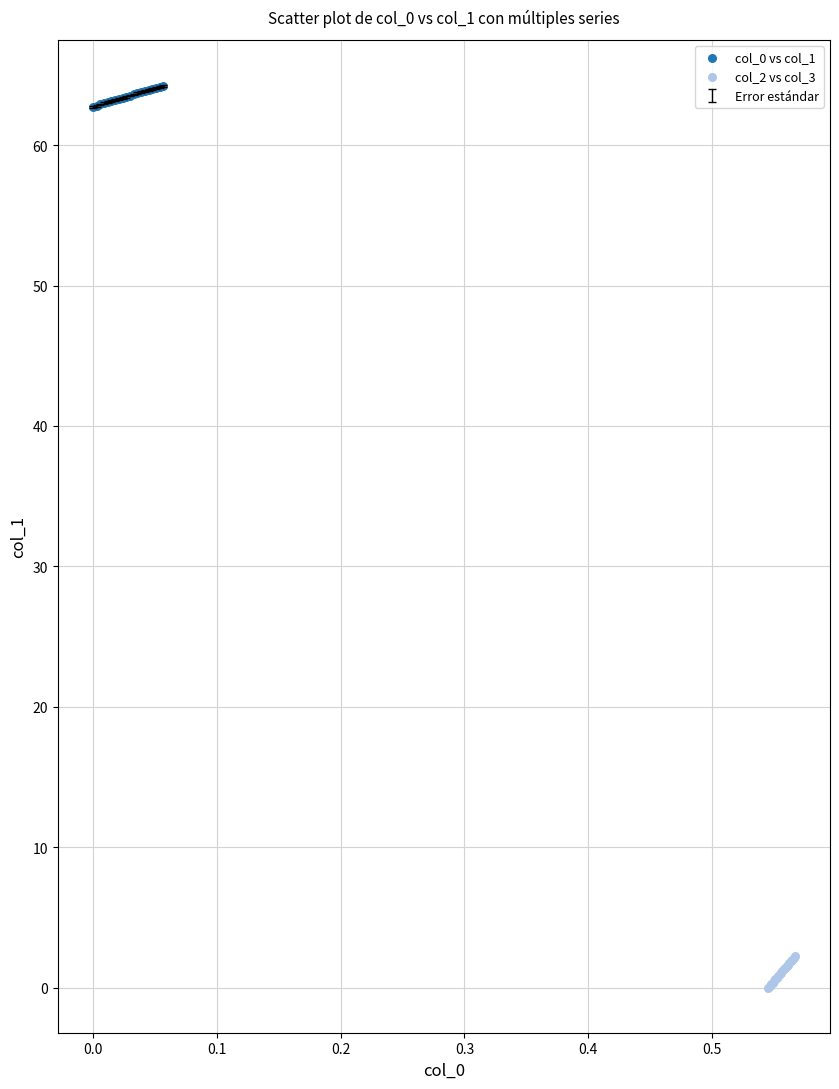

Which series contains the lowest Y value?

col_2 vs col_3